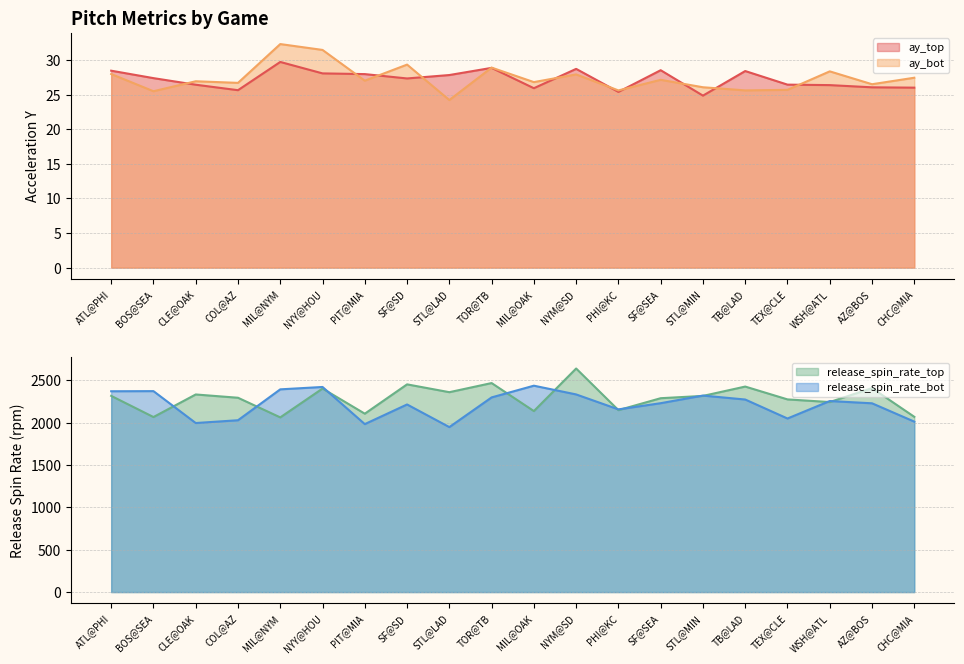

True or false: ay_top has a value of 12.1 at AZ@BOS.

False